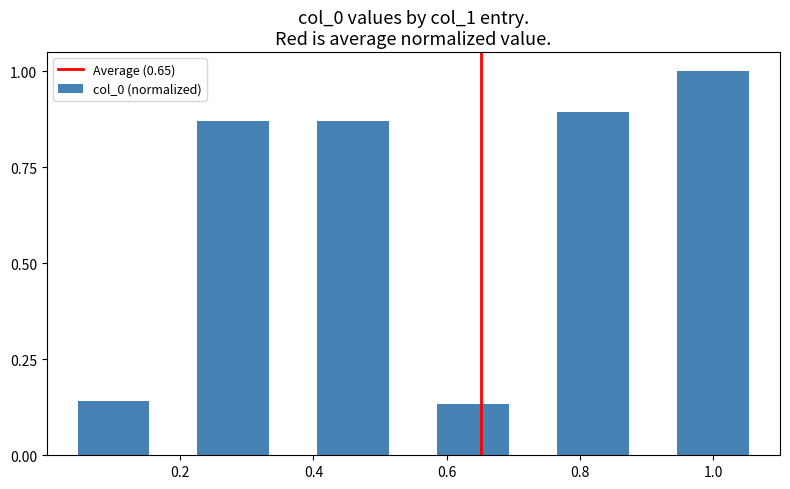

What is the value of the 6th bar from the left?

1.0